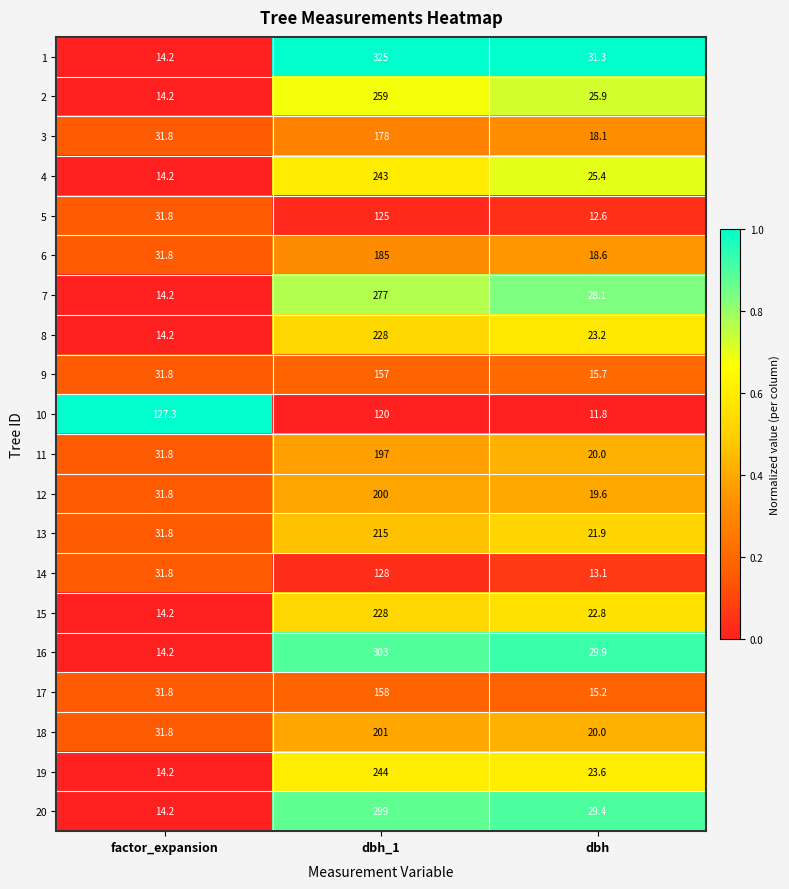

What is the difference between the highest and lowest values at dbh?

19.5